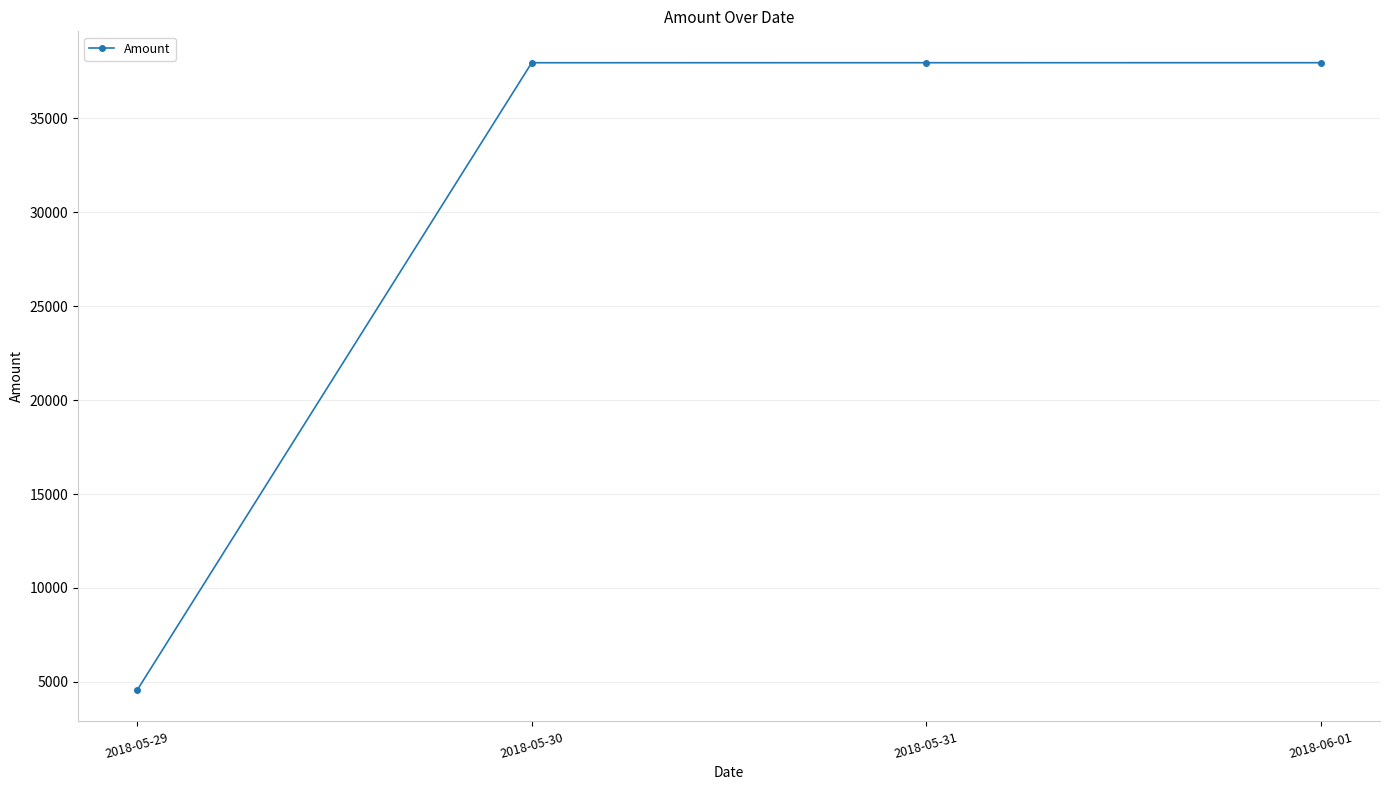

What is the maximum value shown in the chart?

37958.9